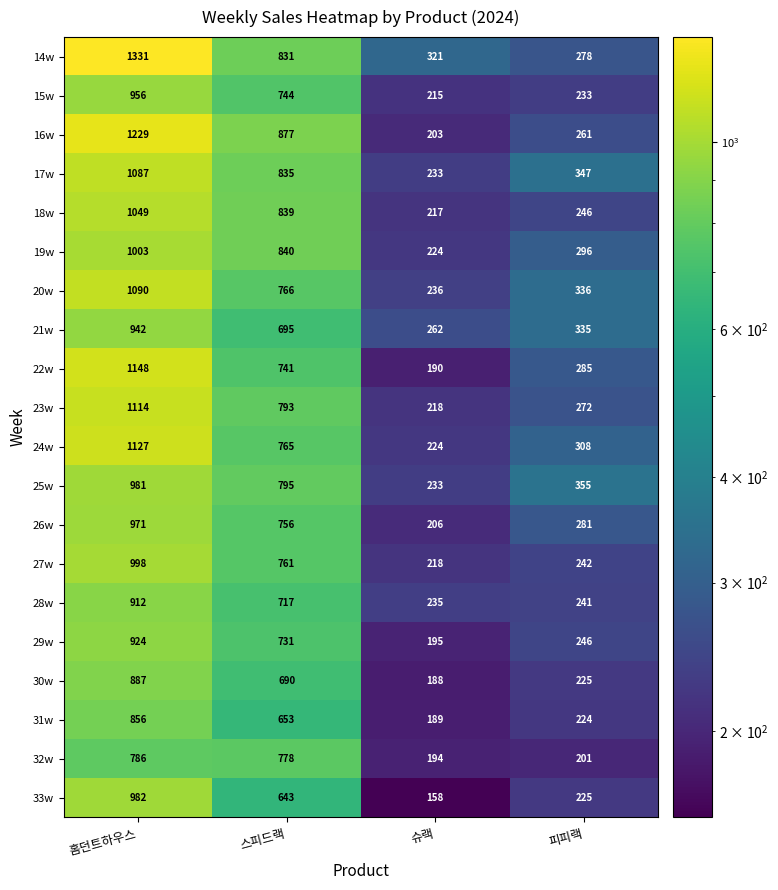

What is the maximum value shown in the chart?

1331